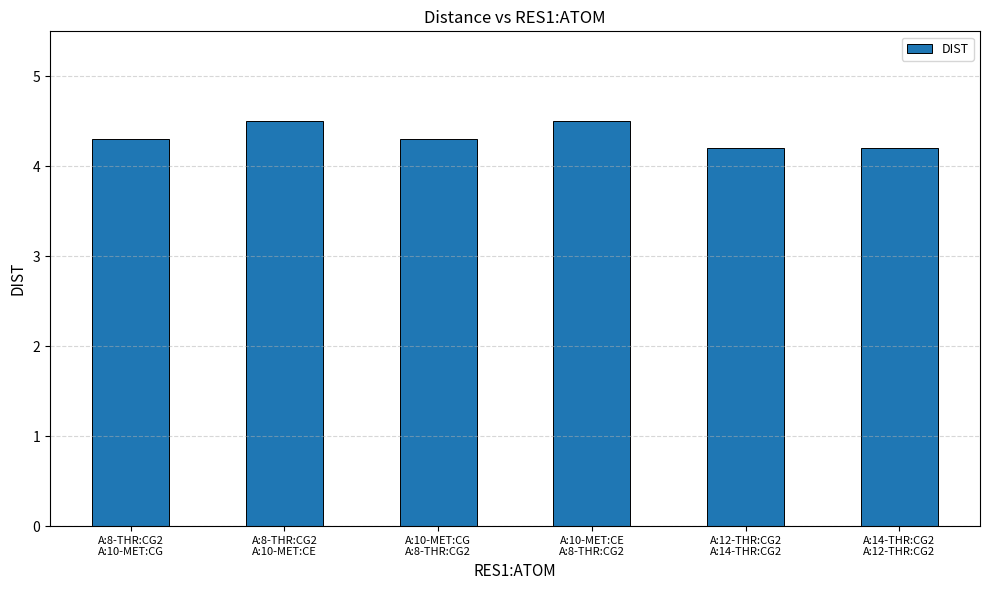

What is the approximate value at A:12-THR:CG2
A:14-THR:CG2?

4.2